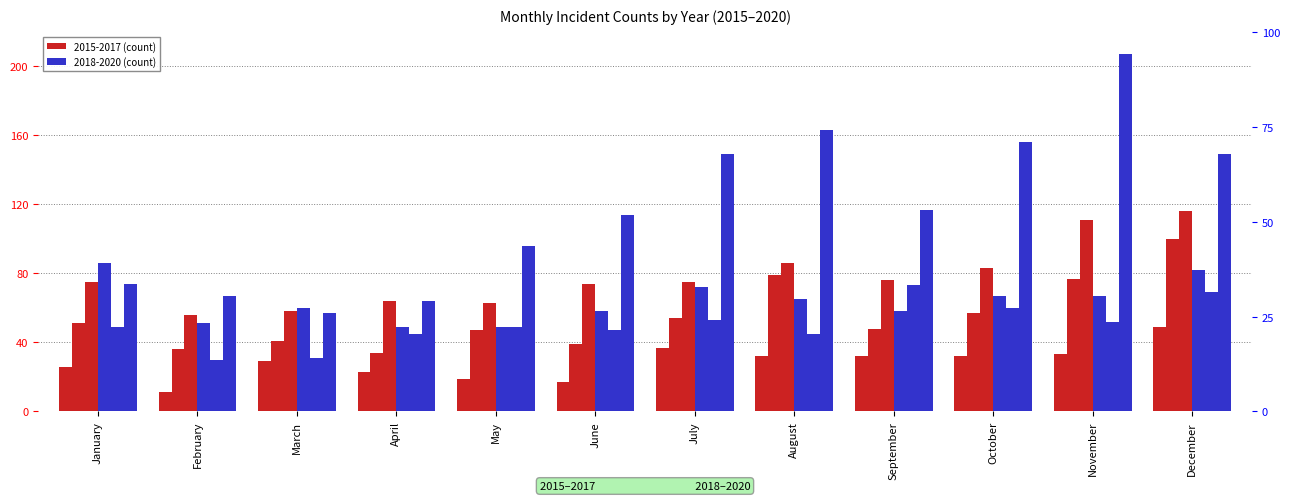

At which category is the sum across all series the highest?

December